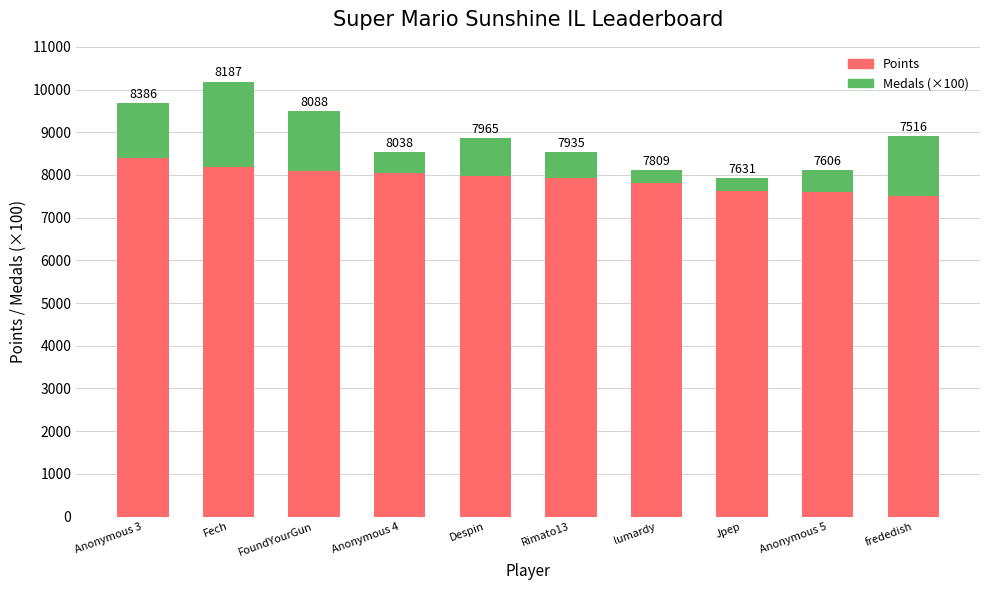

At which category is the sum across all series the highest?

Fech